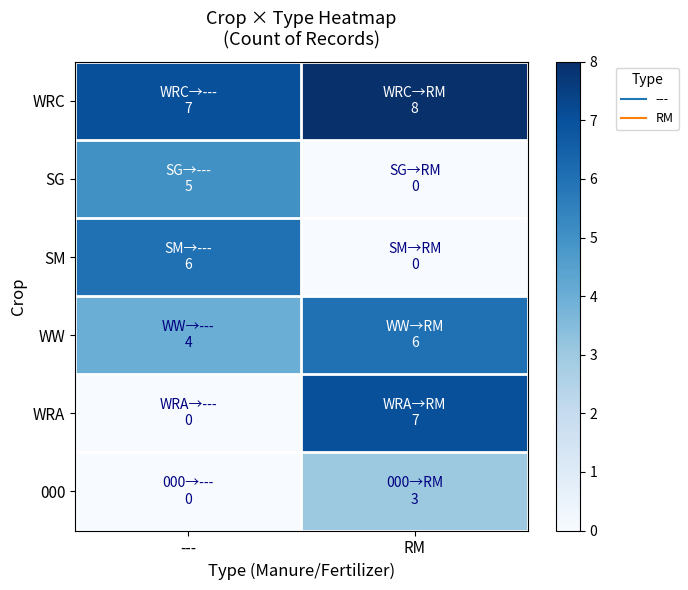

What is the total value across all series at RM?

24